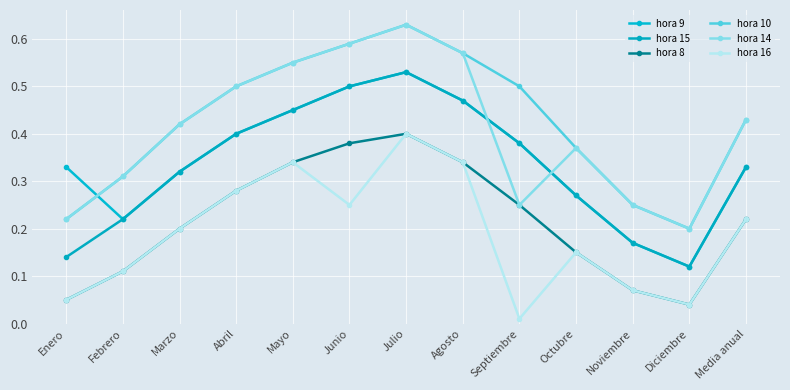

Count the number of data series in this chart.

6